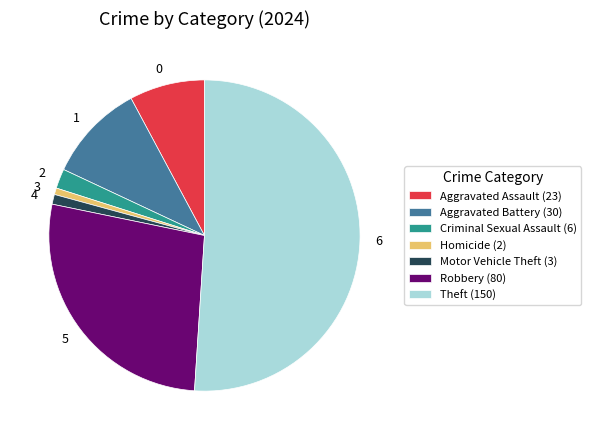

Is there any slice that represents more than half of the pie?

Yes